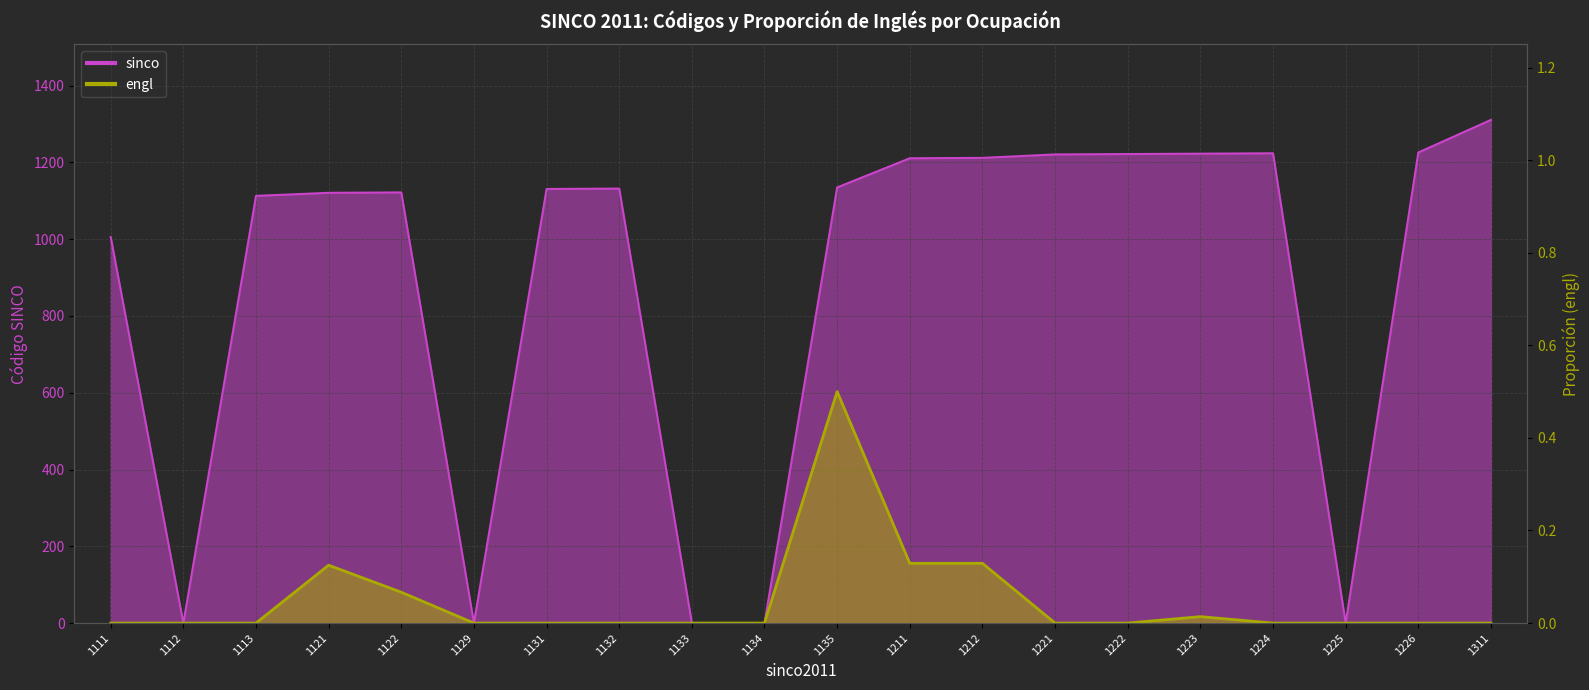

Reading left to right, list all the values displayed in this chart.

sinco: 1111=1006.0	1112=0.0	1113=1113.0	1121=1121.0	1122=1122.0	1129=0.0	1131=1131.0	1132=1132.0	1133=0.0	1134=0.0	1135=1135.0	1211=1211.0	1212=1212.0	1221=1221.0	1222=1222.0	1223=1223.0	1224=1224.0	1225=0.0	1226=1226.0	1311=1311.0
engl: 1111=0.0	1112=0.0	1113=0.0	1121=0.1	1122=0.1	1129=0.0	1131=0.0	1132=0.0	1133=0.0	1134=0.0	1135=0.5	1211=0.1	1212=0.1	1221=0.0	1222=0.0	1223=0.0	1224=0.0	1225=0.0	1226=0.0	1311=0.0